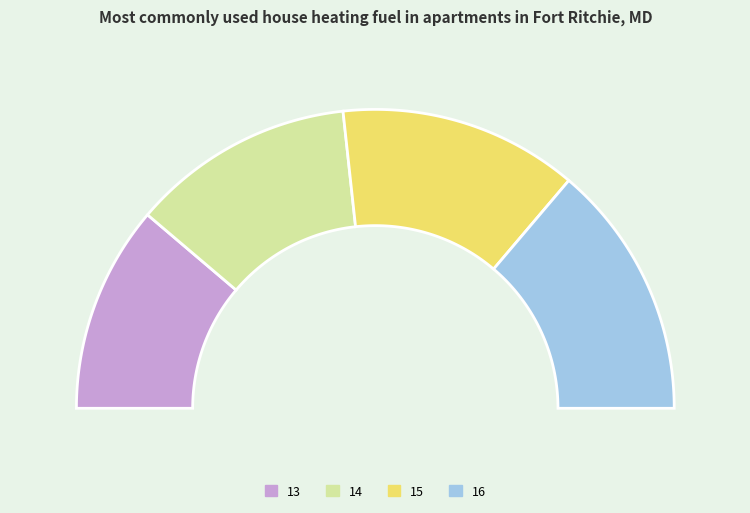

Is it true that 15 is 35% of the pie?

False